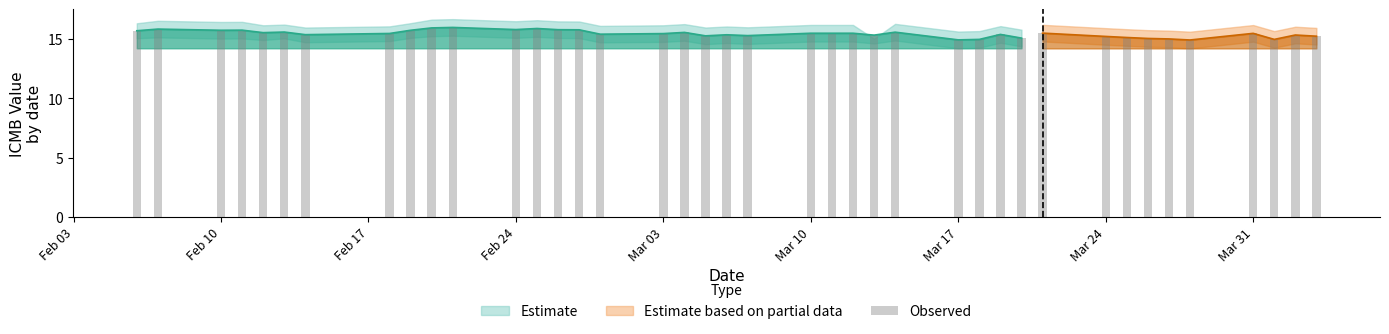

Approximately how many times larger is the value at 11 compared to Feb 10?

1.0